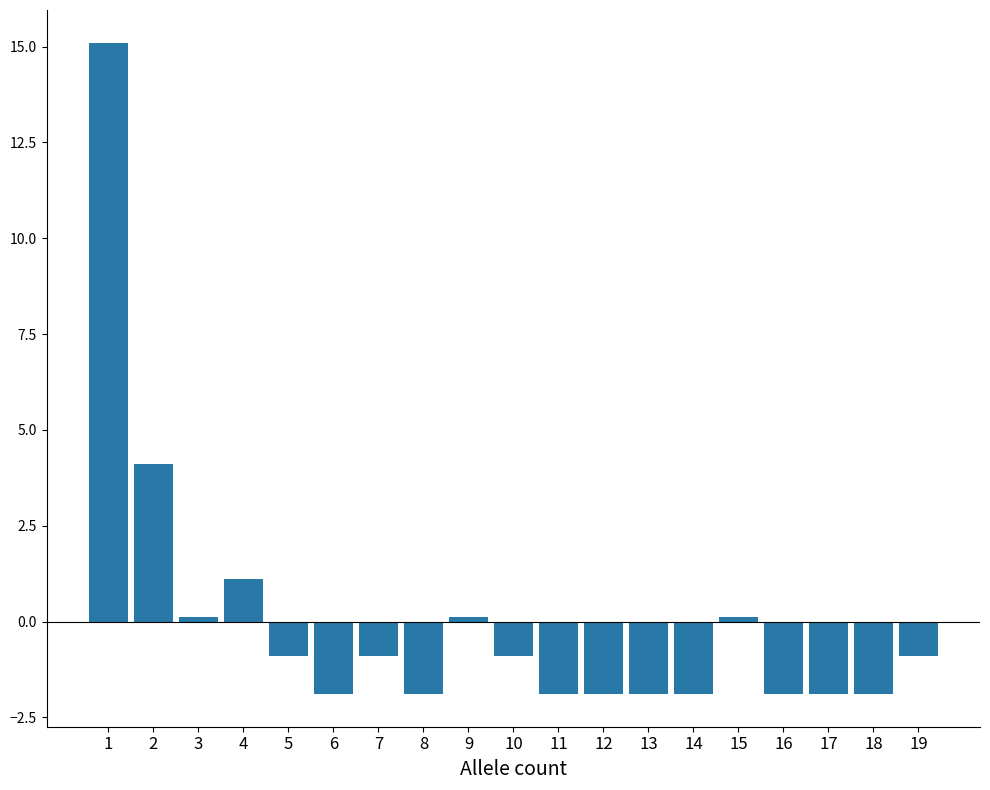

Reading left to right, list all the values displayed in this chart.

15.1	4.1	0.1	1.1	-0.9	-1.9	-0.9	-1.9	0.1	-0.9	-1.9	-1.9	-1.9	-1.9	0.1	-1.9	-1.9	-1.9	-0.9